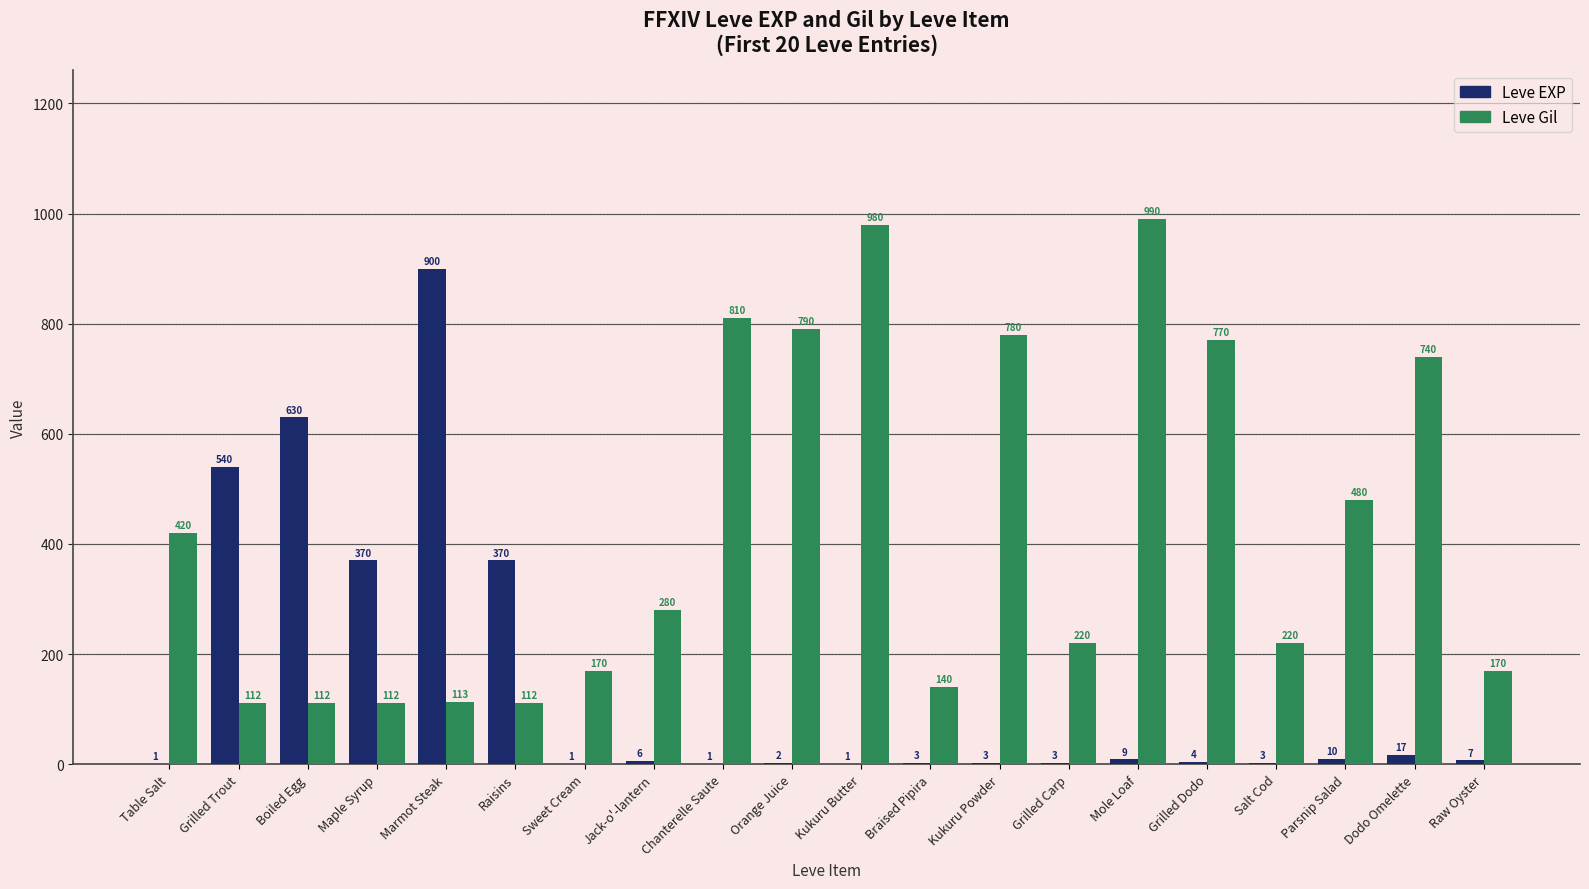

Does the chart contain stacked bars?

No